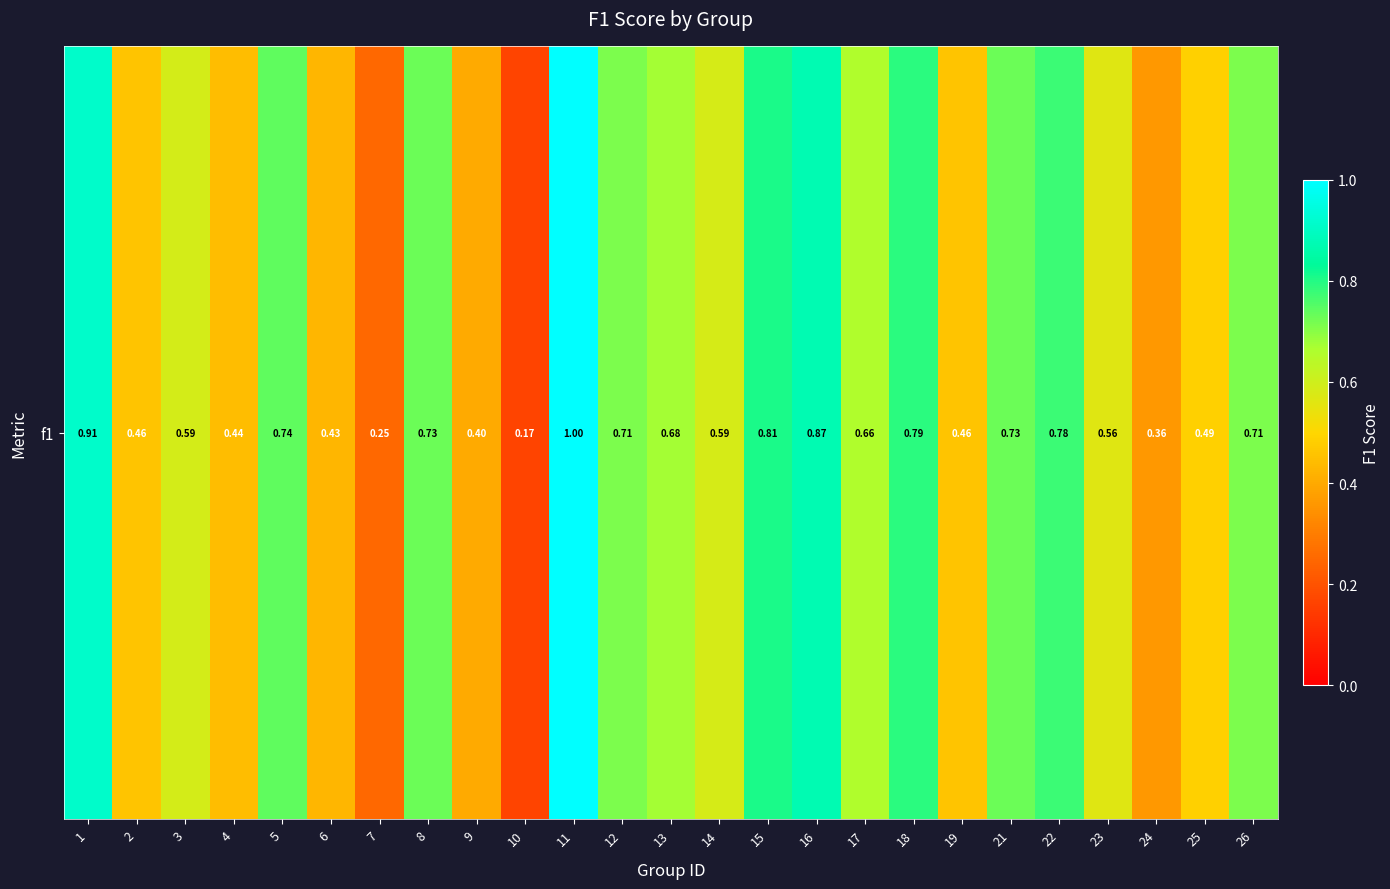

Which has a higher value, 24 or 22?

22